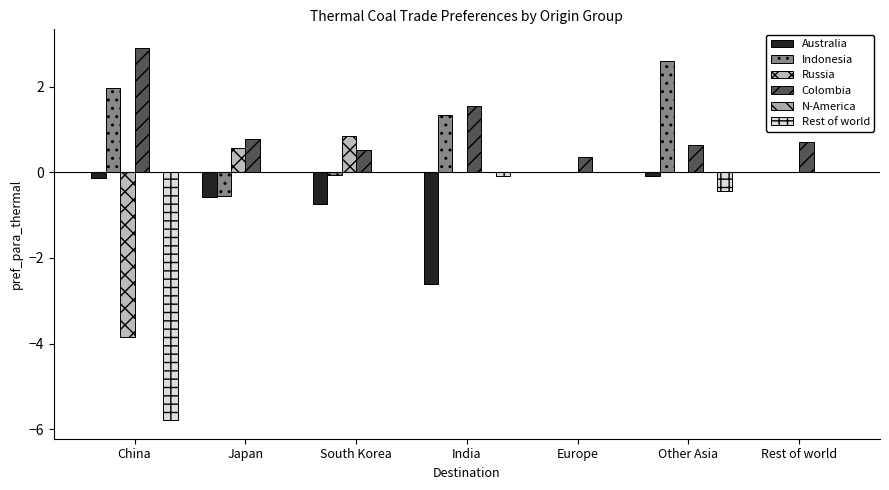

How many groups of bars are there?

7